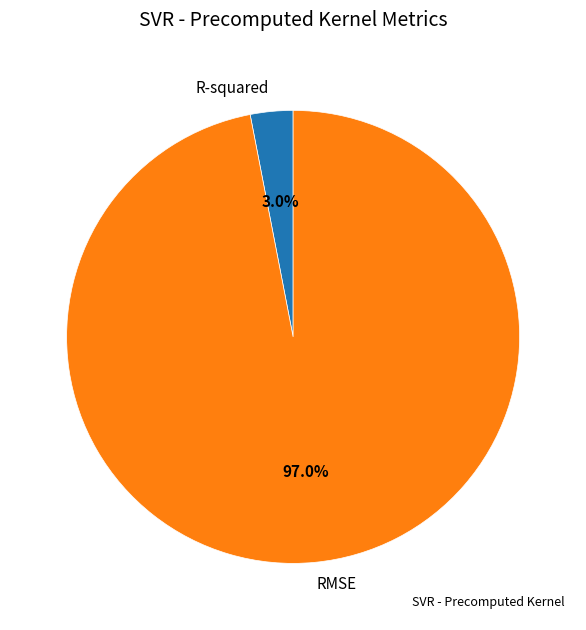

How many slices are in this pie chart?

2